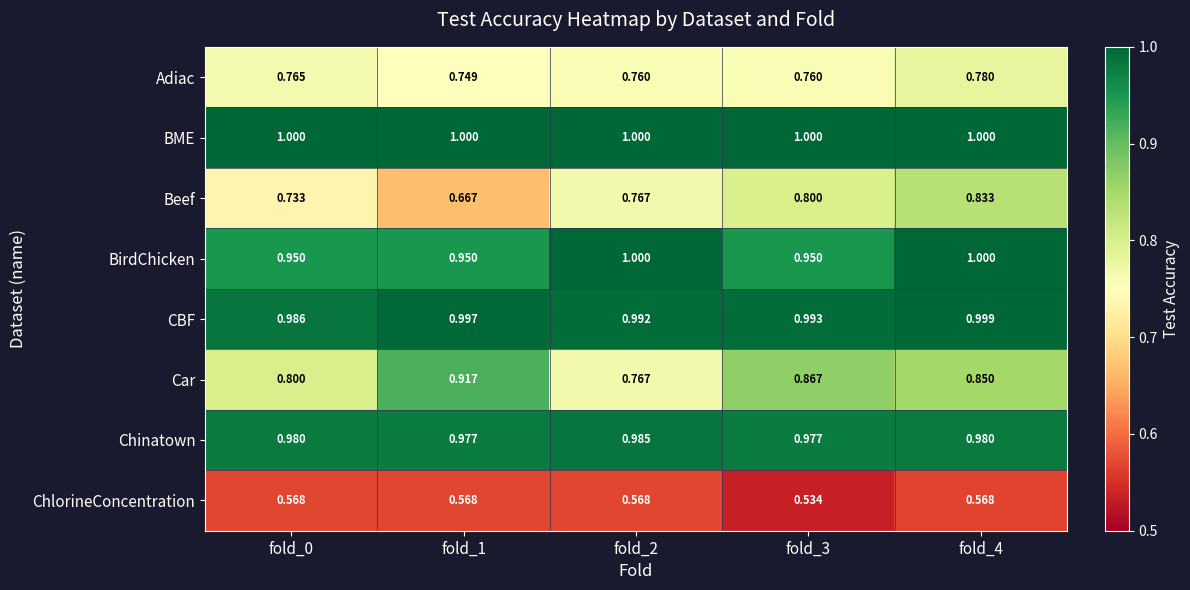

Rank the series at fold_1 from lowest to highest value.

ChlorineConcentration, Beef, Adiac, Car, BirdChicken, Chinatown, CBF, BME